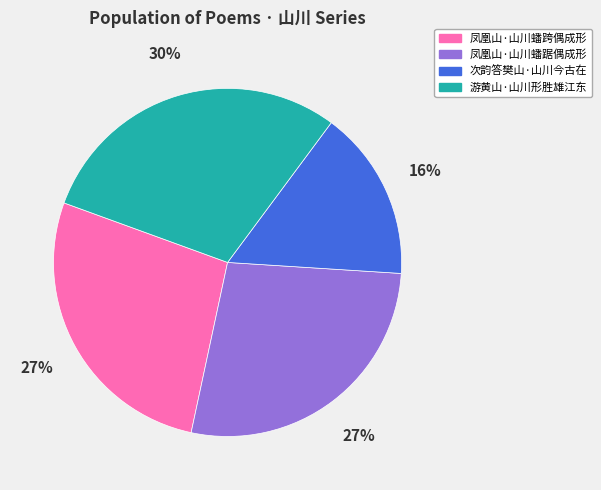

What is the largest slice in the pie chart?

游黄山·山川形胜雄江东